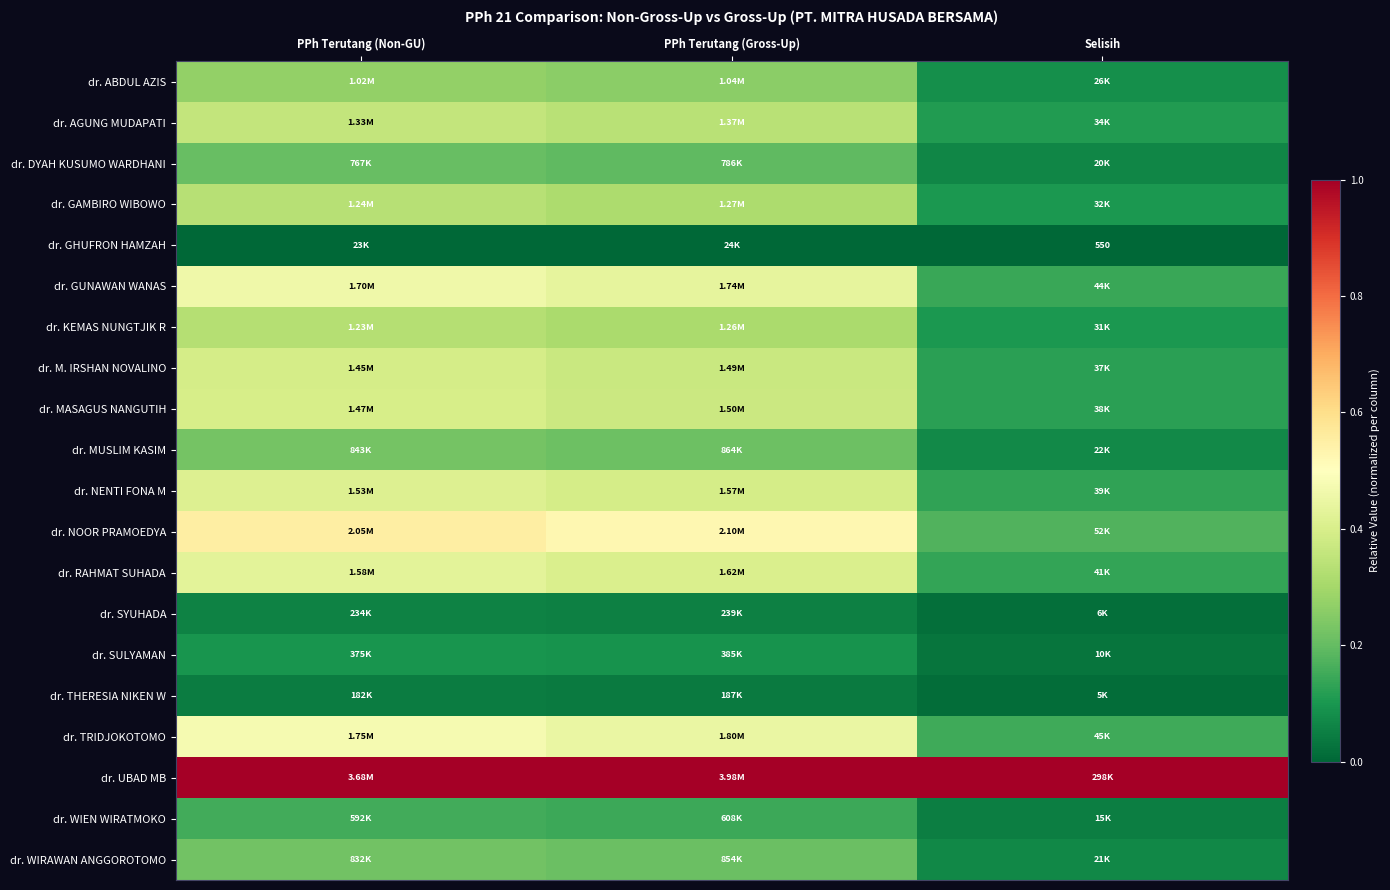

What is the difference between the highest and lowest values at PPh Terutang (Gross-Up)?

1.0